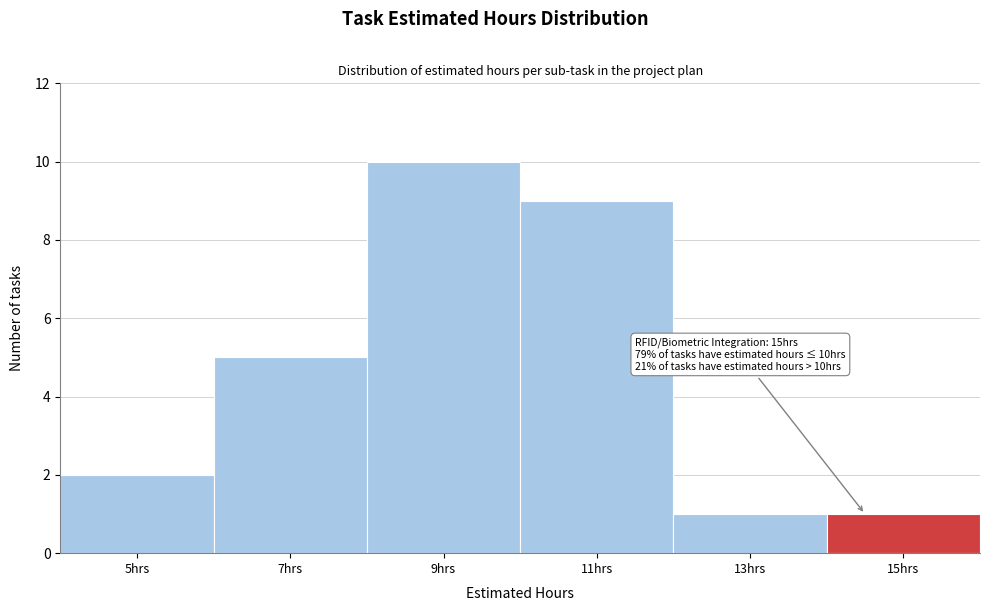

Which range on the x-axis has the tallest bar?

8 to 10